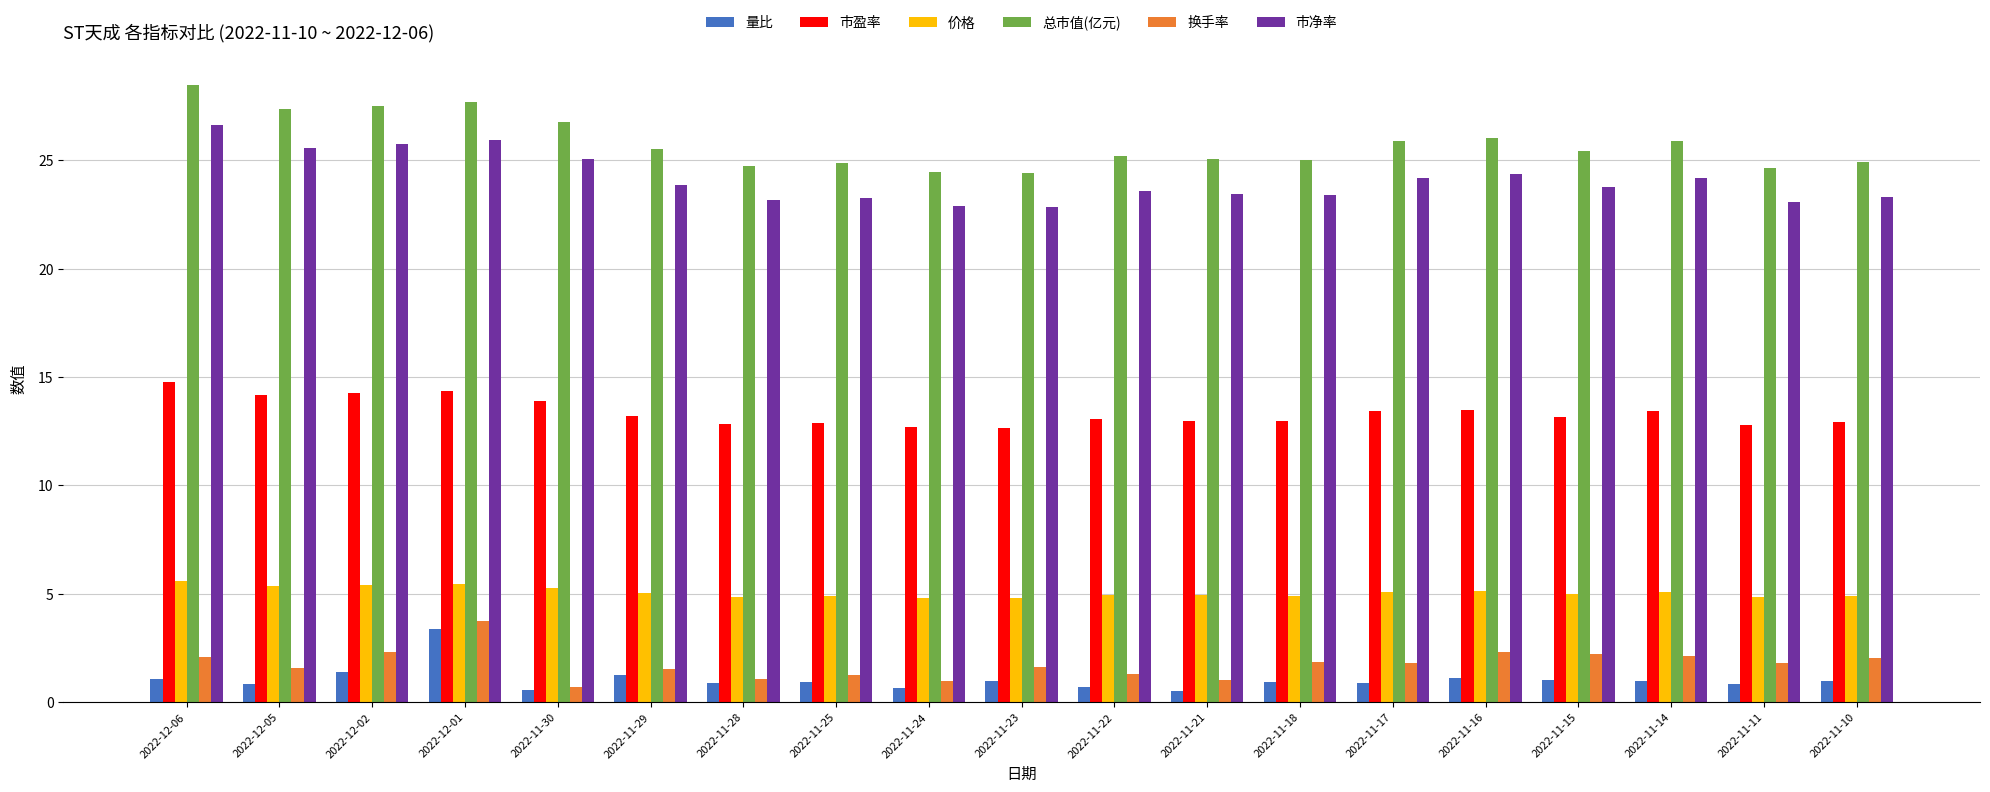

What is the highest value of the 市盈率 series?

14.8